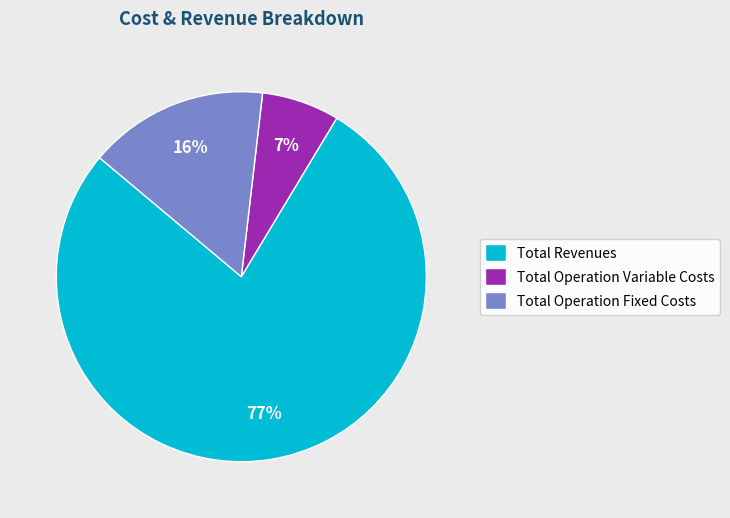

What is the smallest slice in the pie chart?

Total Operation Variable Costs